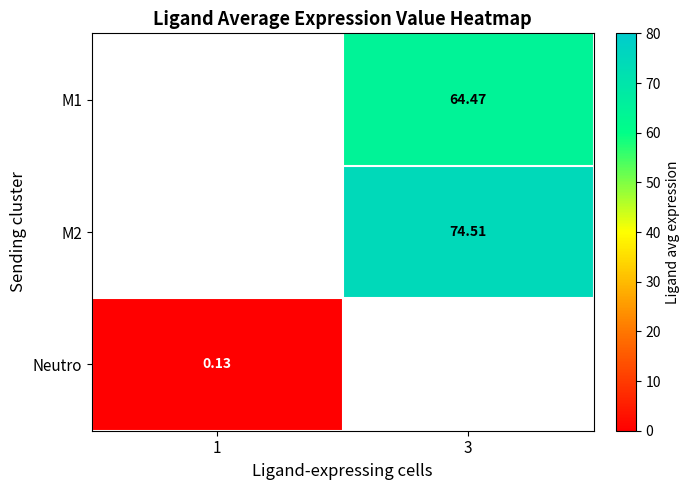

Is the value of M1 at 1 greater than the value of Neutro at 3?

No